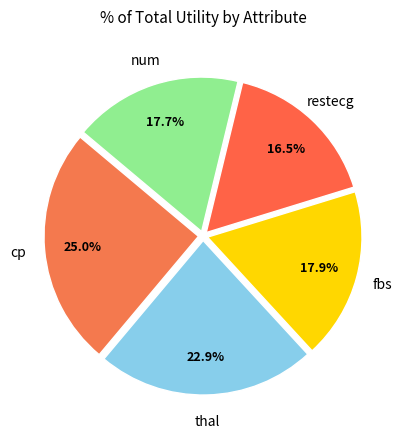

How many segments does this pie chart have?

5